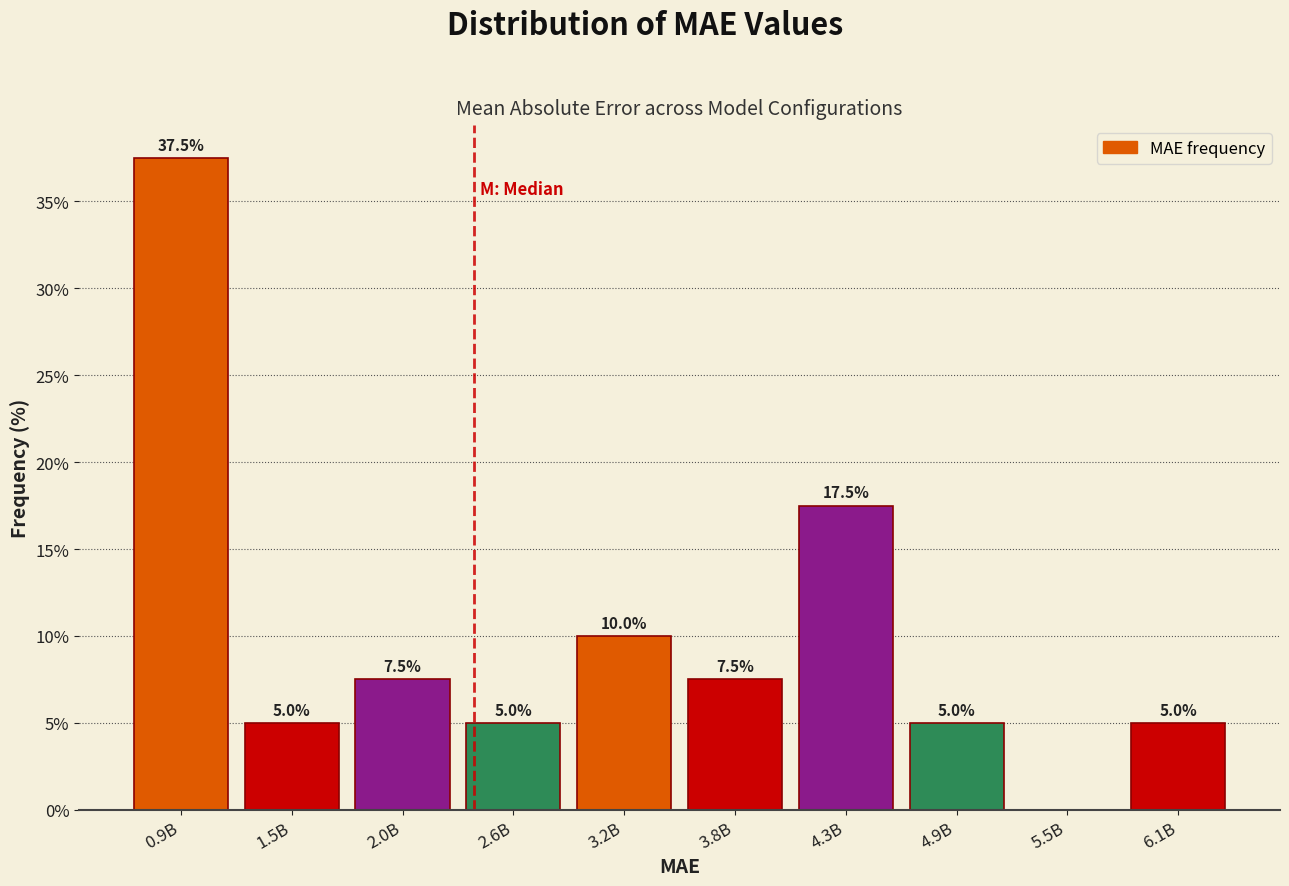

Reading left to right, what are all the values shown in this chart?

0.9B=37.5	1.5B=5.0	2.0B=7.5	2.6B=5.0	3.2B=10.0	3.8B=7.5	4.3B=17.5	4.9B=5.0	5.5B=0.0	6.1B=5.0